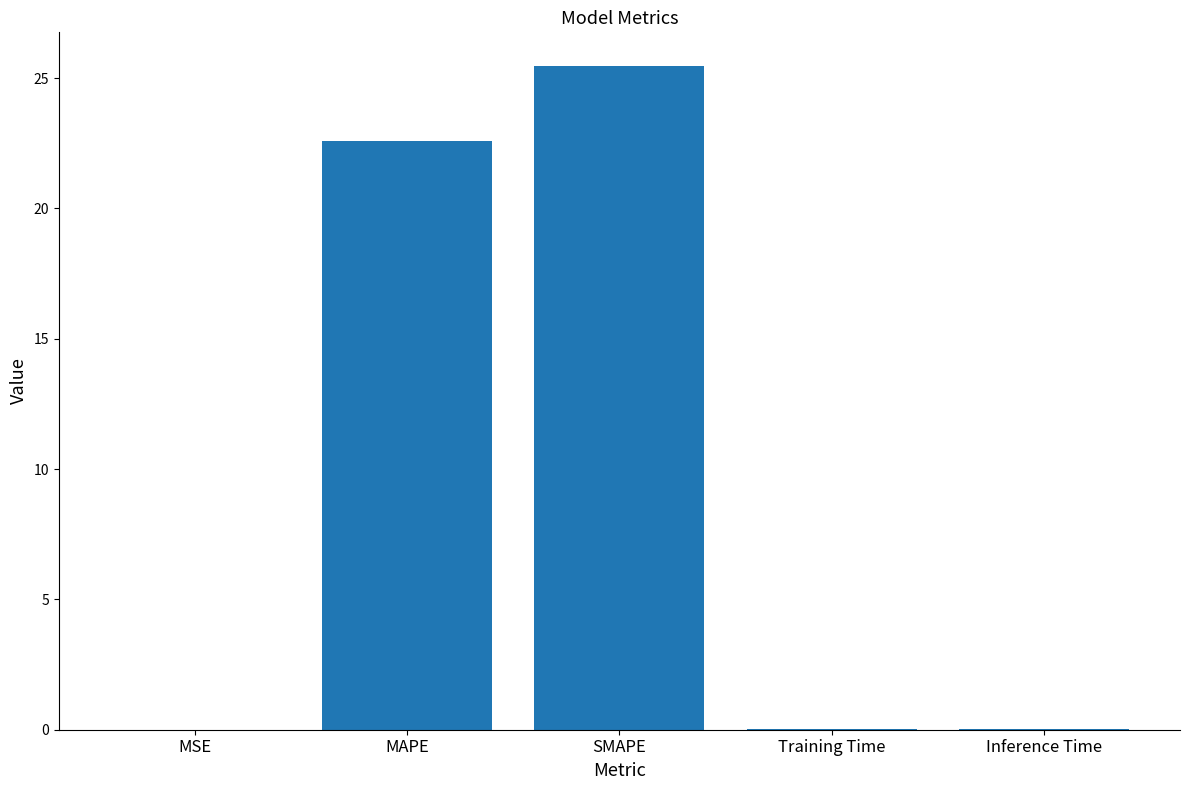

Which category has the highest value across all series?

SMAPE